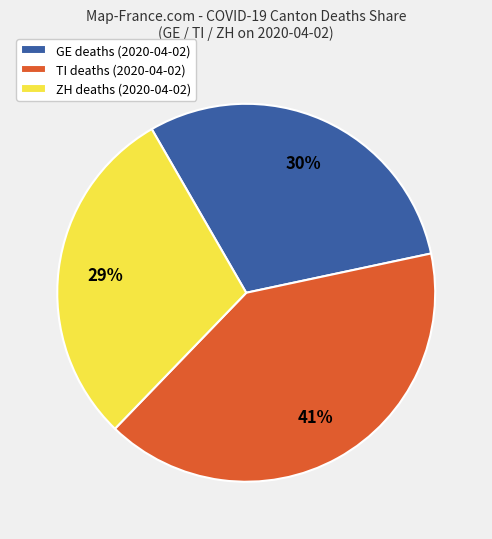

Which category has the smallest portion of the pie?

ZH deaths (2020-04-02)